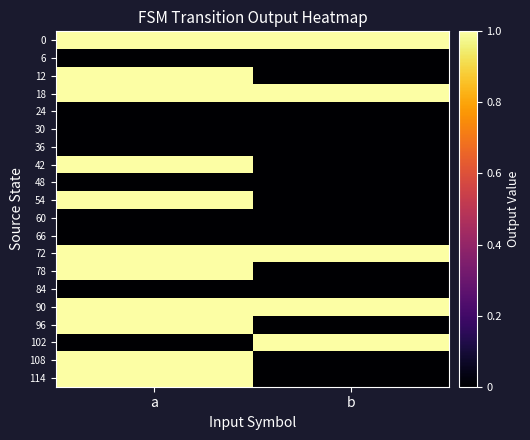

Reading right to left, what are all the values shown in this chart?

0: b=1	a=1
6: b=0	a=0
12: b=0	a=1
18: b=1	a=1
24: b=0	a=0
30: b=0	a=0
36: b=0	a=0
42: b=0	a=1
48: b=0	a=0
54: b=0	a=1
60: b=0	a=0
66: b=0	a=0
72: b=1	a=1
78: b=0	a=1
84: b=0	a=0
90: b=1	a=1
96: b=0	a=1
102: b=1	a=0
108: b=0	a=1
114: b=0	a=1